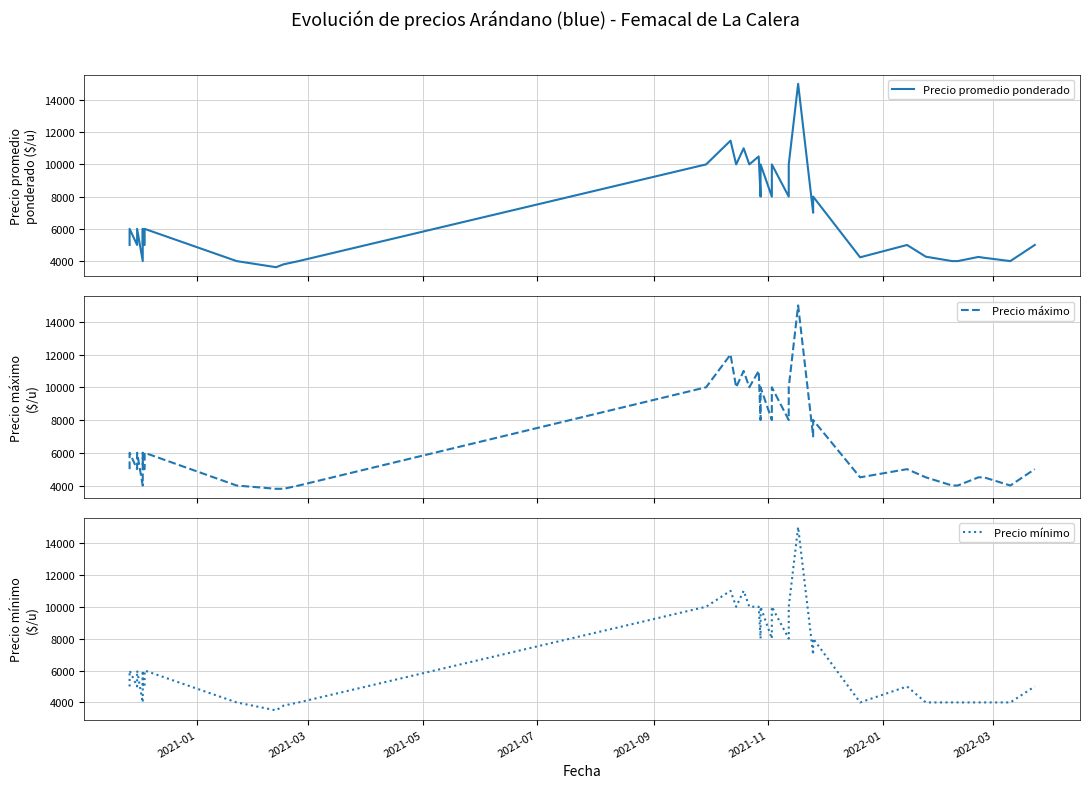

How many interior local peaks does the Precio máximo series have?

11